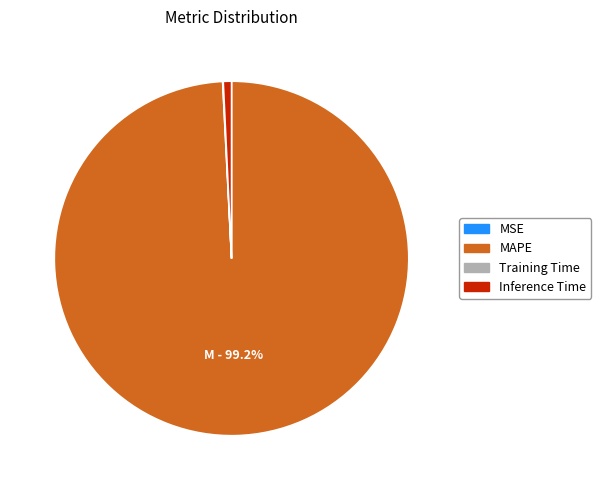

Which category has the biggest portion of the pie?

MAPE